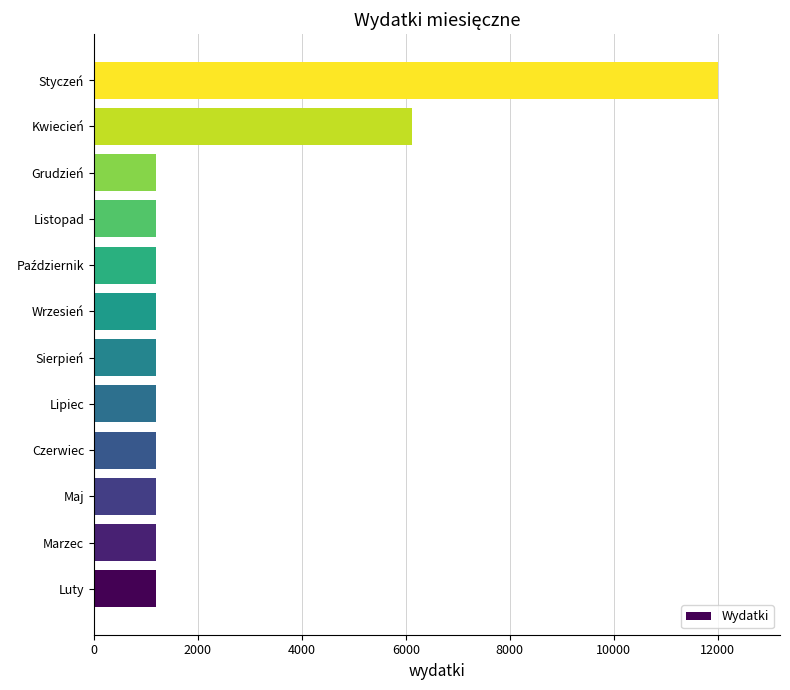

Is it true that the value at Lipiec is 518?

False